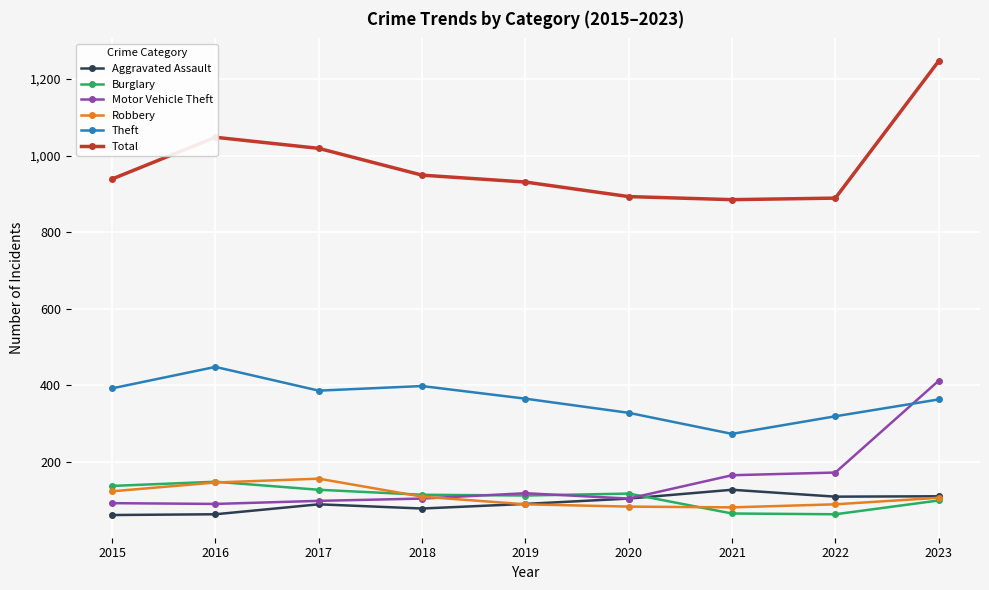

What is the average value of the Motor Vehicle Theft series?

151